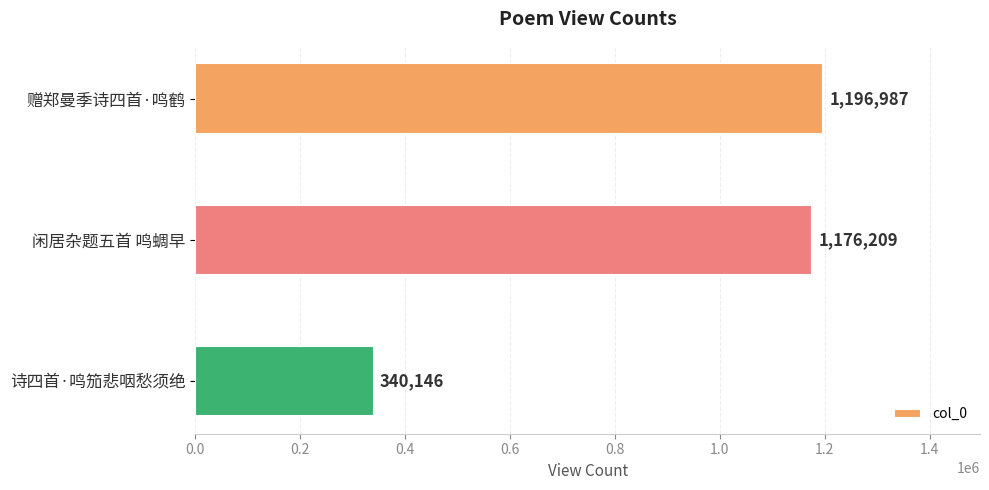

List the labels in order of value, smallest first.

诗四首·鸣笳悲咽愁须绝, 闲居杂题五首 鸣蜩早, 赠郑曼季诗四首·鸣鹤